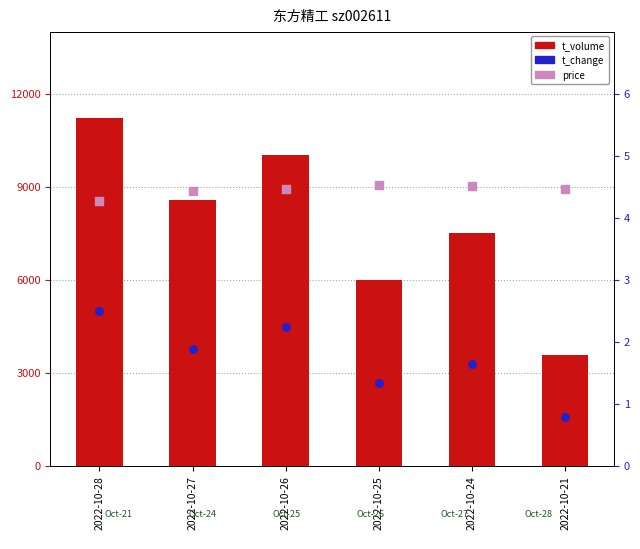

Which series has the largest total across all categories?

t_volume